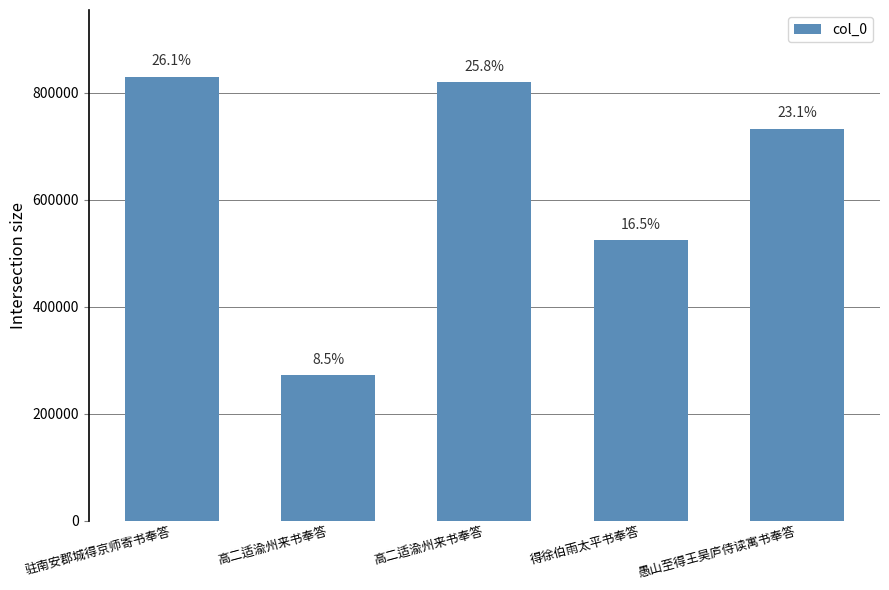

What is the label of the 1st bar from the left?

驻南安郡城得京师寄书奉答